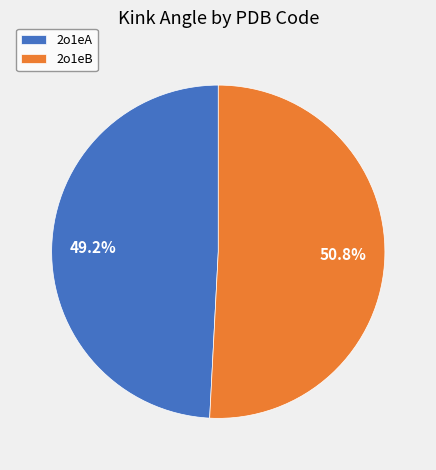

To the nearest percent, what percentage of the pie is 2o1eB?

51%